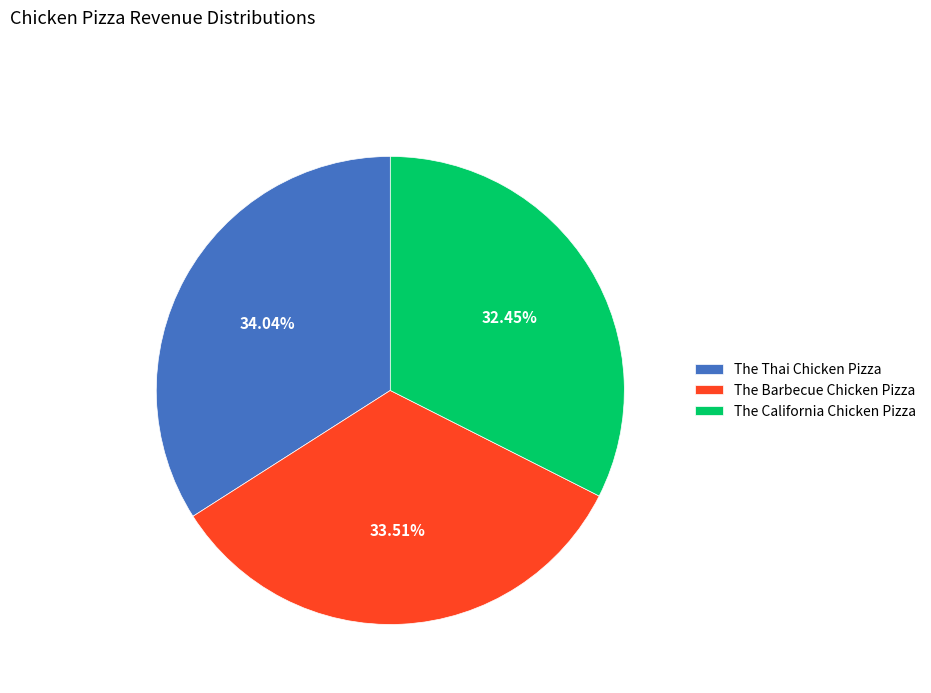

Rank the categories by value from lowest to highest.

The California Chicken Pizza, The Barbecue Chicken Pizza, The Thai Chicken Pizza